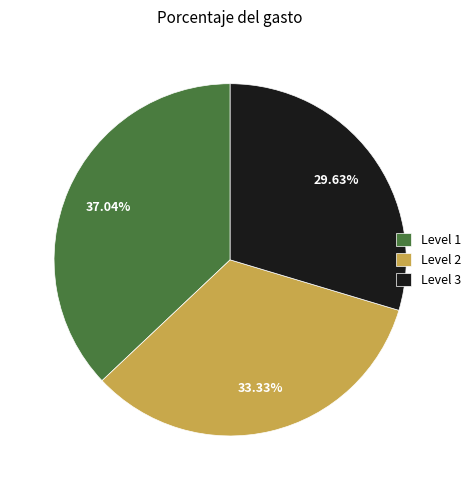

To the nearest percent, what is the average slice percentage?

33%